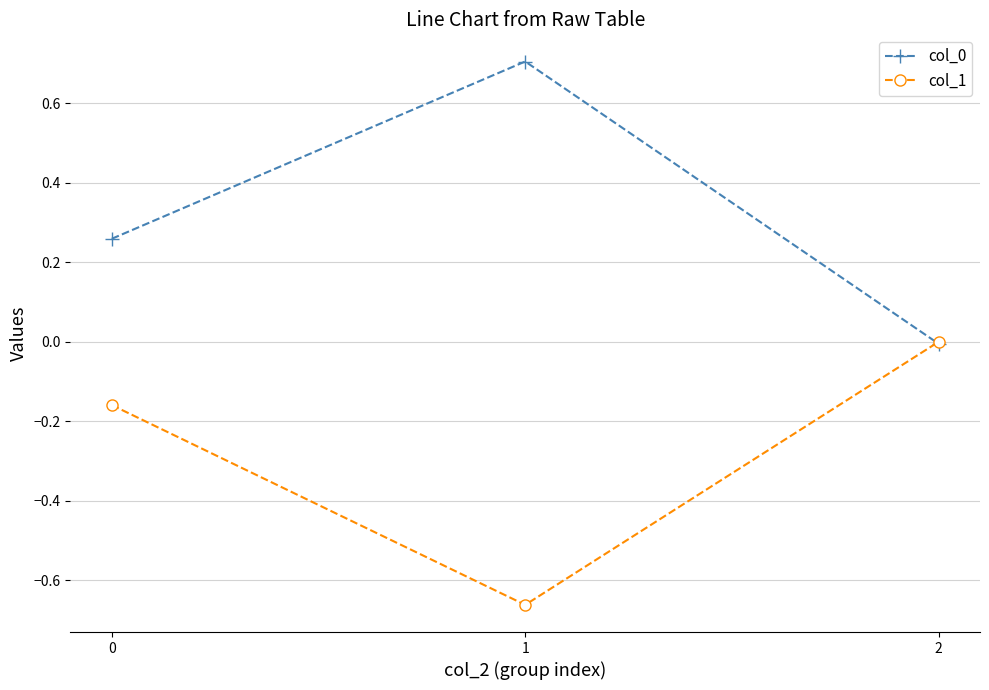

True or false: col_0 has a value of 0.1 at 0.

False